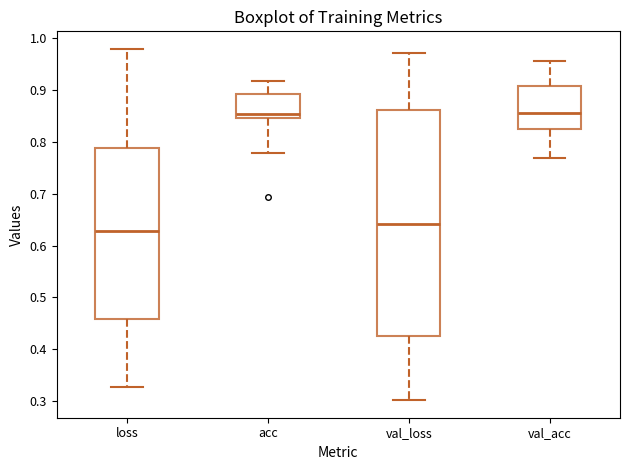

Reading left to right, transcribe this box plot: for each box, give where its median line is, the range the box spans, and where its two whiskers end, as read against the y-axis. The values are not printed on the chart, so give them approximately, as read against the axis.

loss: median 0.63, box 0.46 to 0.79, whiskers 0.33 to 0.98
acc: median 0.85 (just above the box's lower edge), box 0.85 to 0.89, whiskers 0.78 to 0.92
val_loss: median 0.64, box 0.42 to 0.86, whiskers 0.30 to 0.97
val_acc: median 0.86, box 0.82 to 0.91, whiskers 0.77 to 0.96